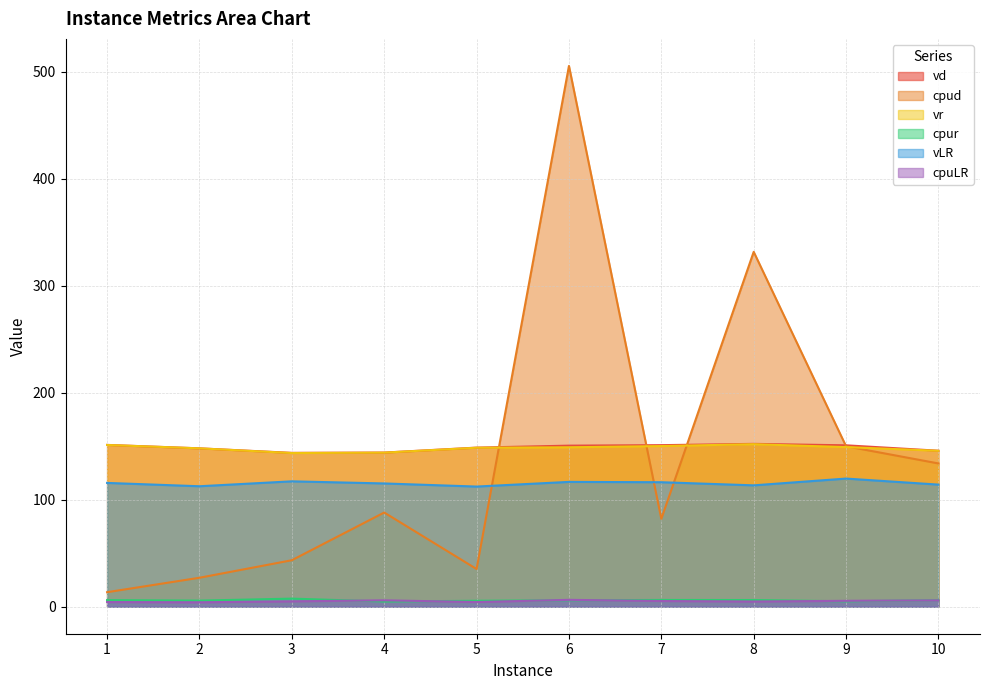

True or false: vd and cpuLR intersect in this chart.

False